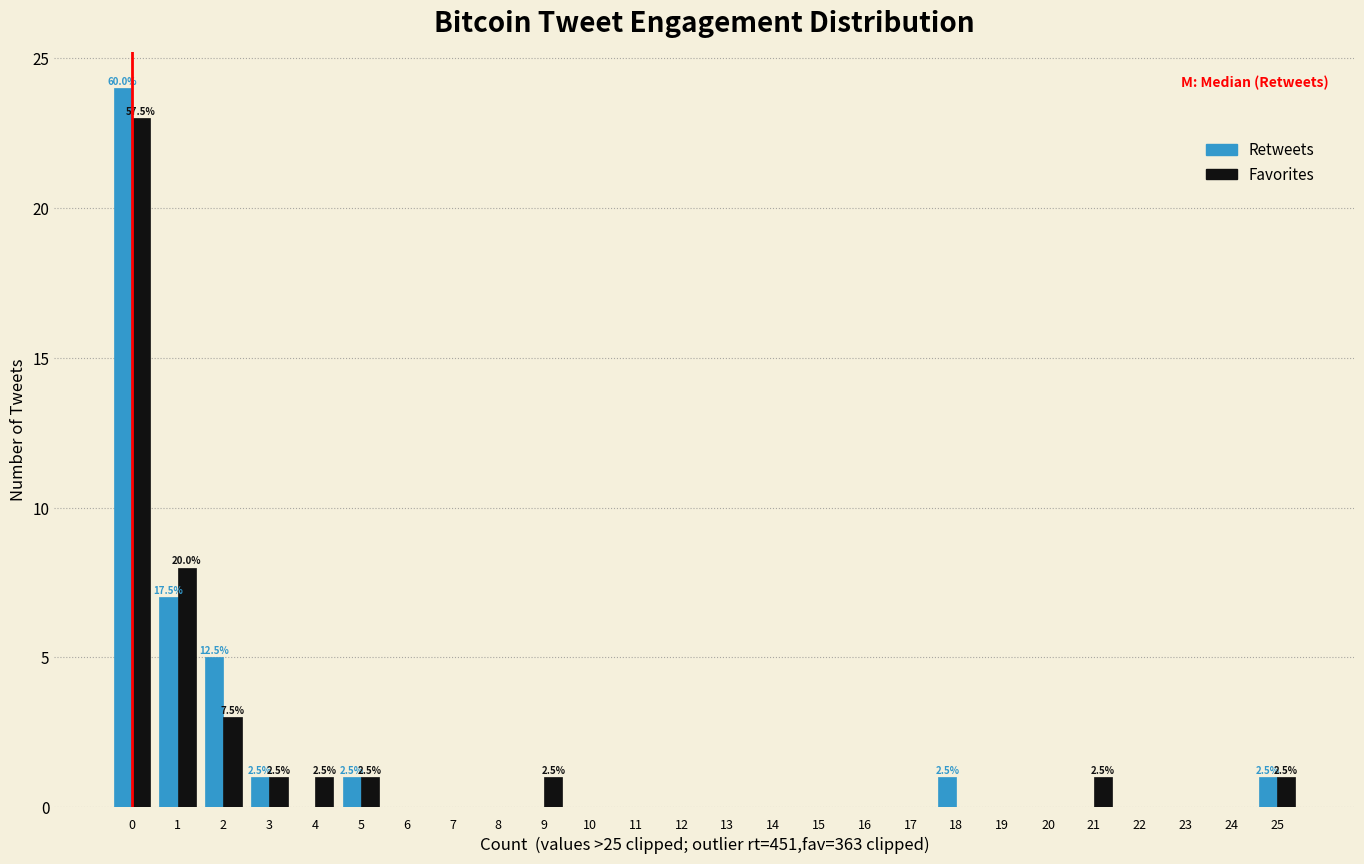

In the Favorites series, which range on the x-axis has the tallest bar?

-0.5 to 0.5